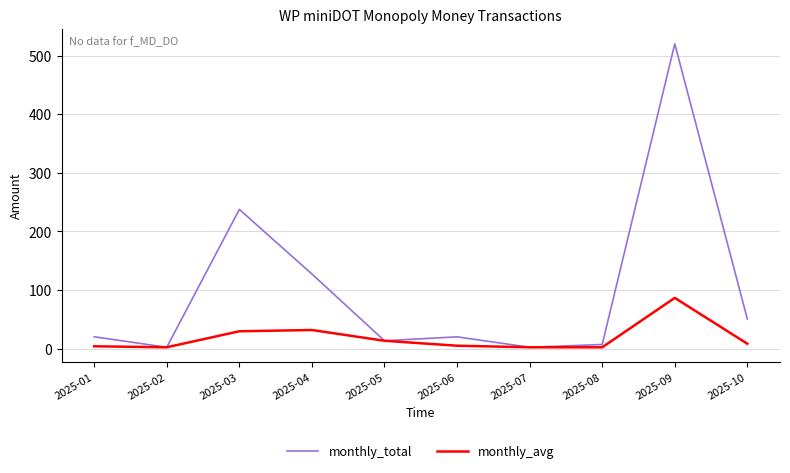

At how many categories does at least one series exceed 347?

1